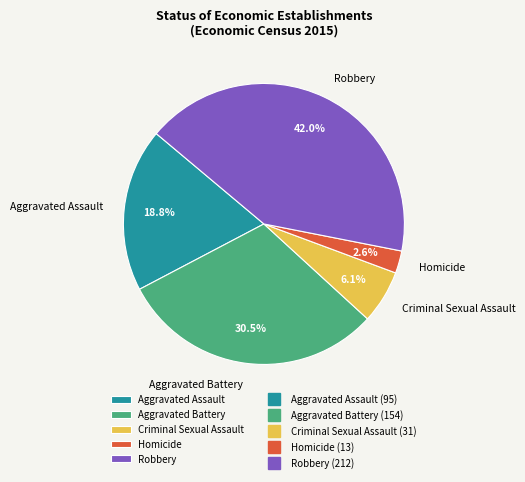

How many slices are in this pie chart?

5